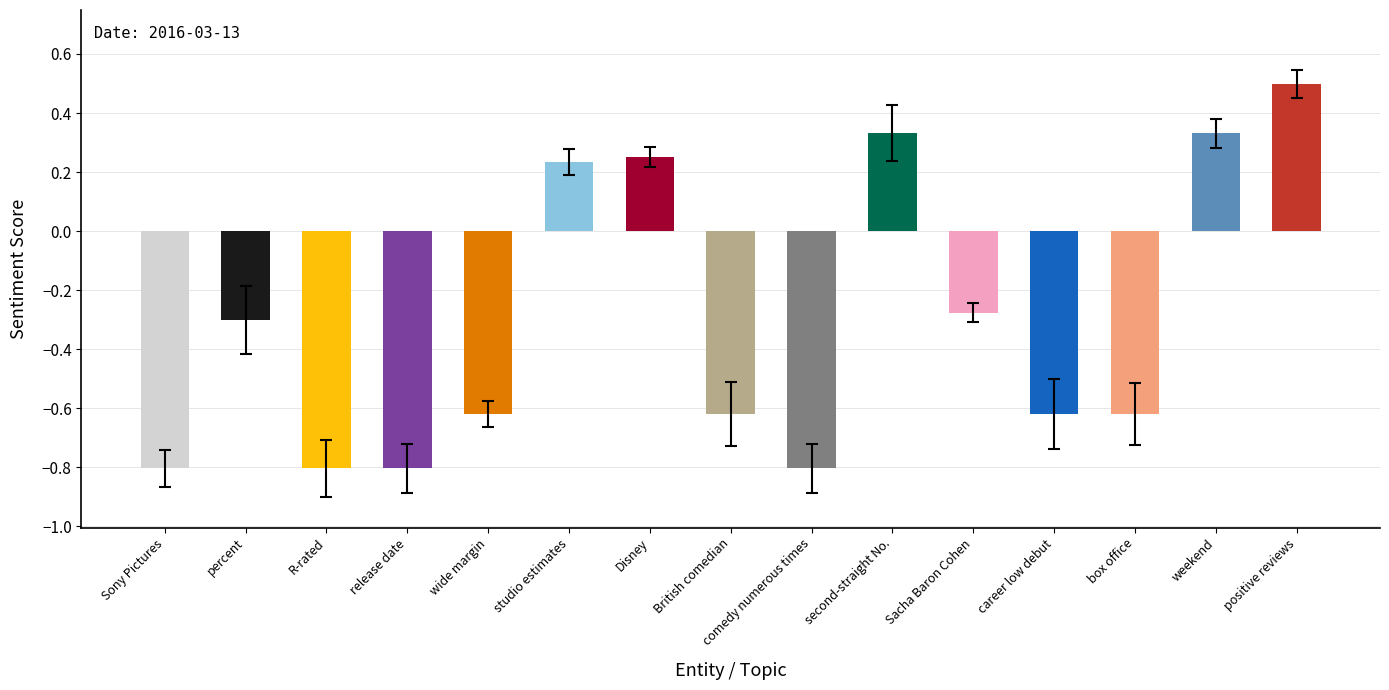

At which category does the chart reach its peak across all series?

positive reviews